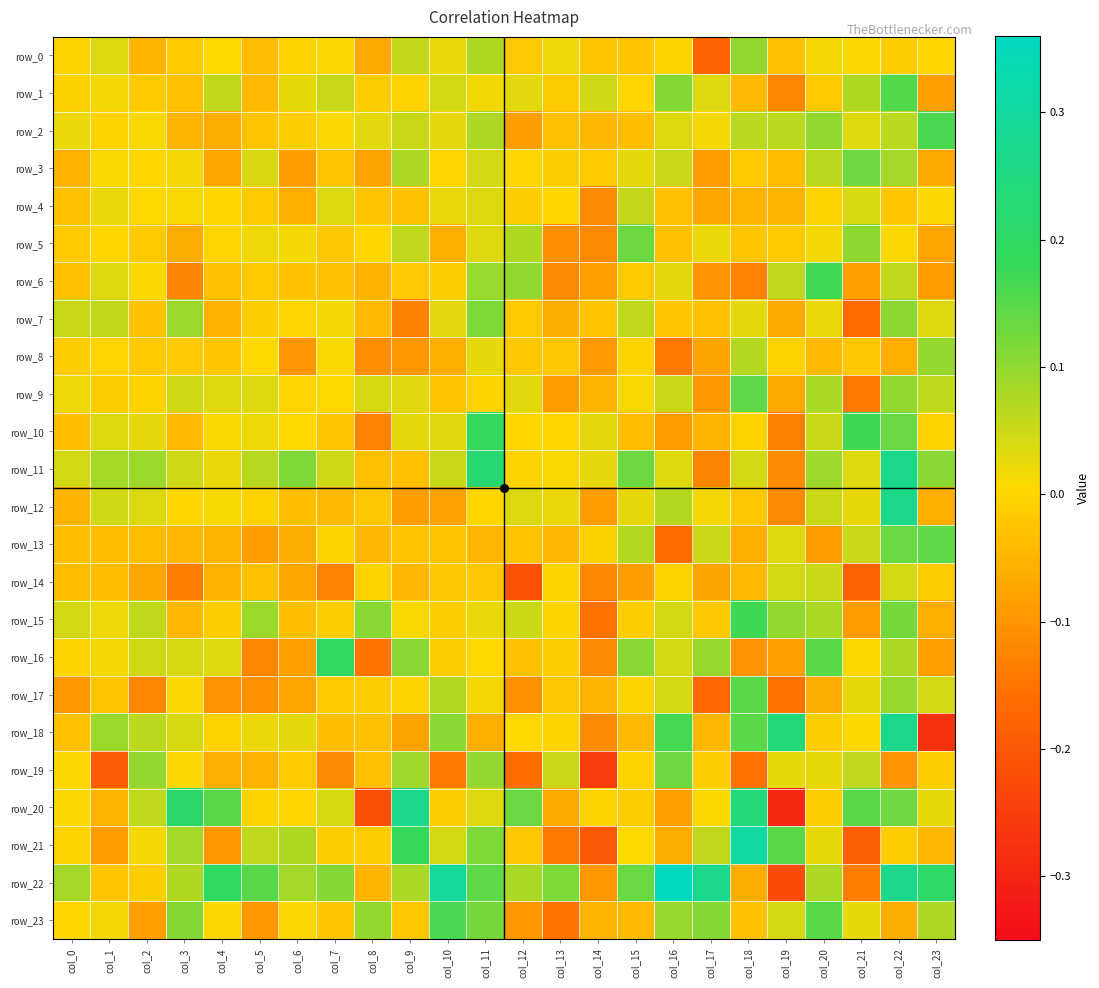

The row_1 series shows -0.0 at col_2. True or false?

True